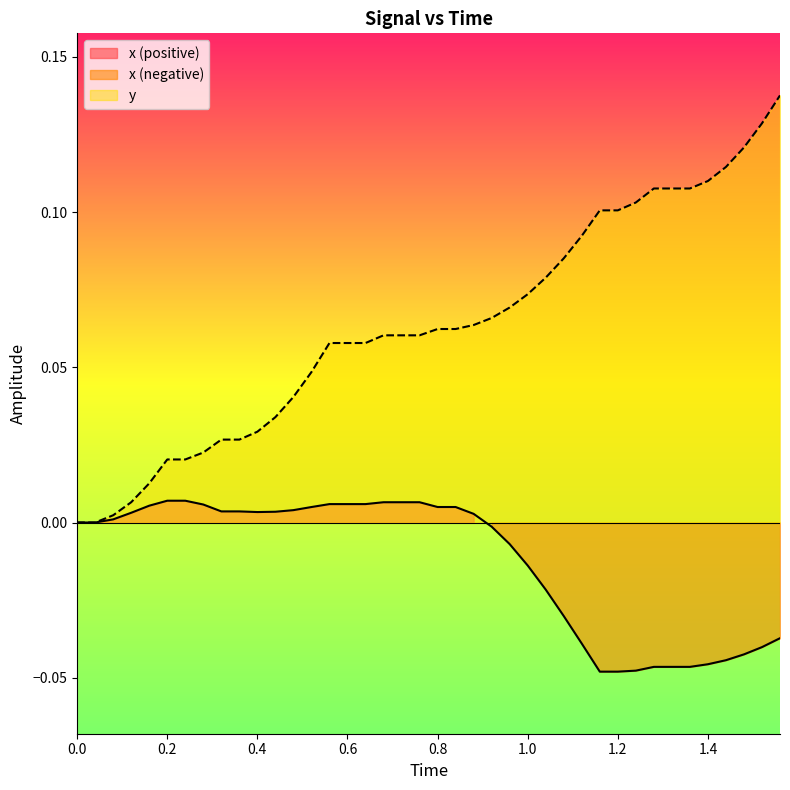

What is the difference between the maximum and minimum values in the x series?

0.1